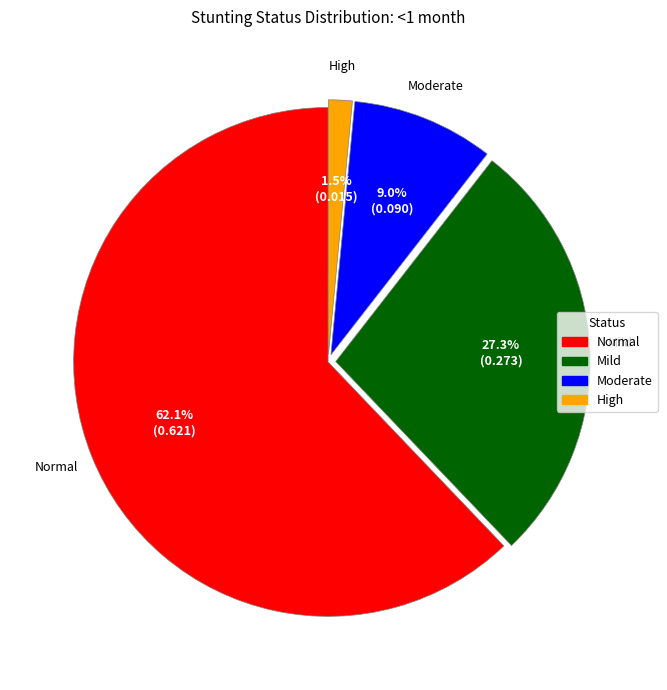

Rank the categories by value from lowest to highest.

High, Moderate, Mild, Normal